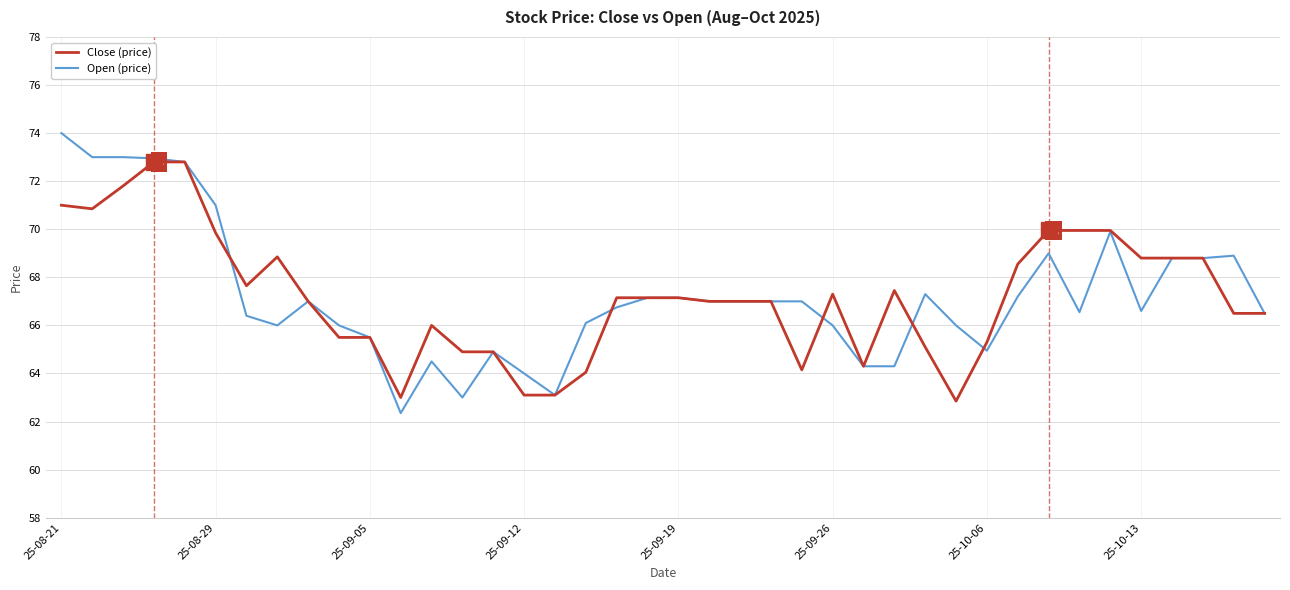

What is the maximum value shown in the chart?

74.0